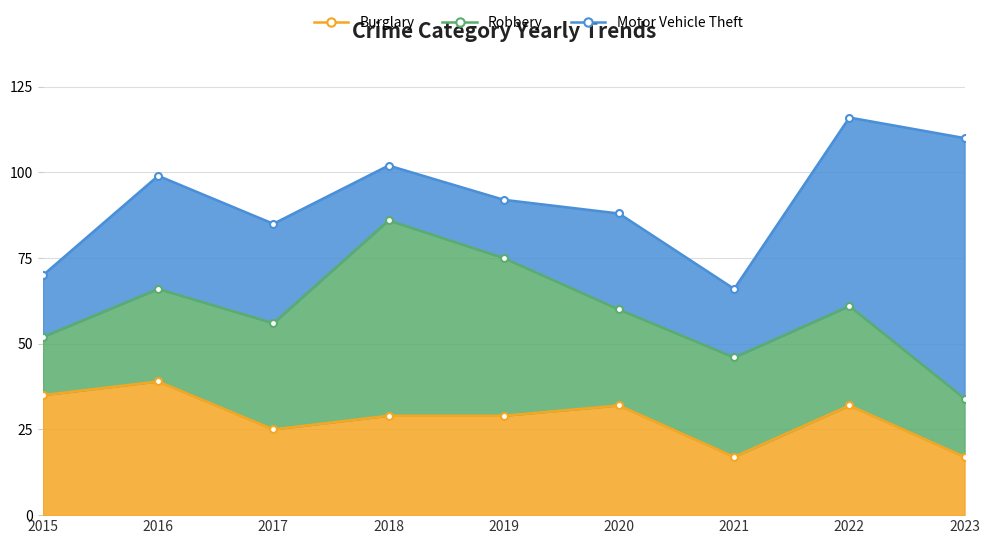

At which label does Motor Vehicle Theft first exceed 28?

2016